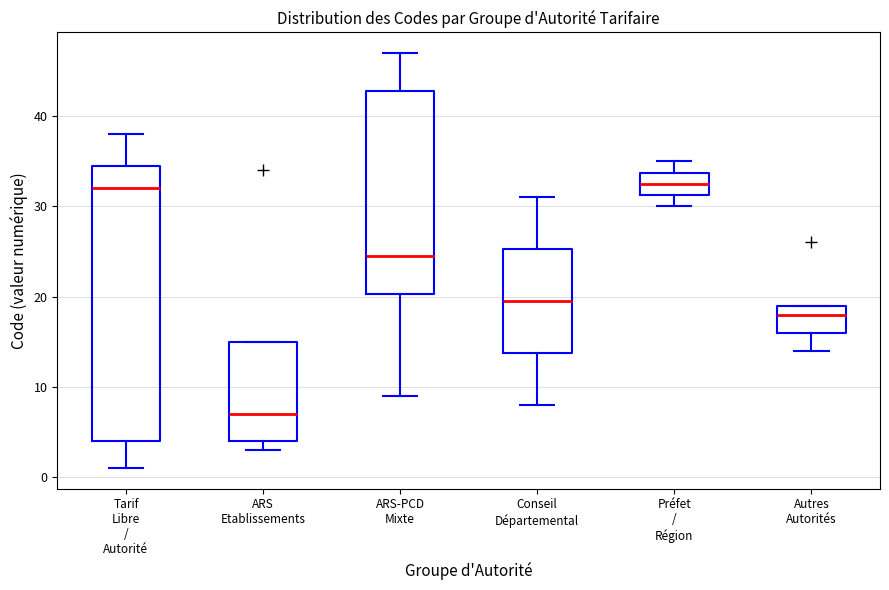

Where is the lower edge of the box for Autres Autorités on the y-axis? The values are not printed on the chart, so give them approximately, as read against the axis.

16